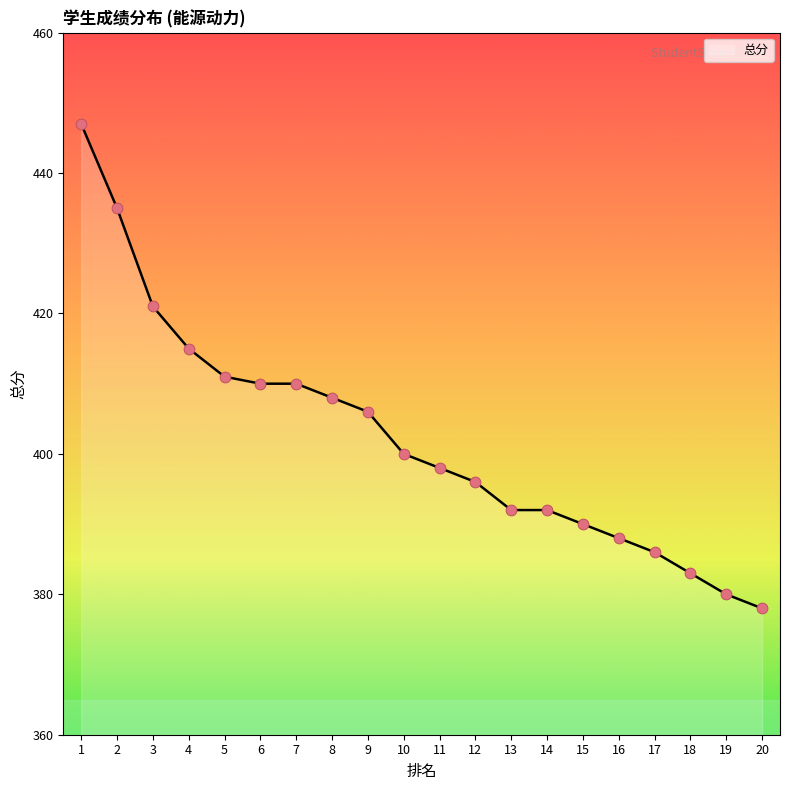

Which has a higher value, 13 or 5?

5